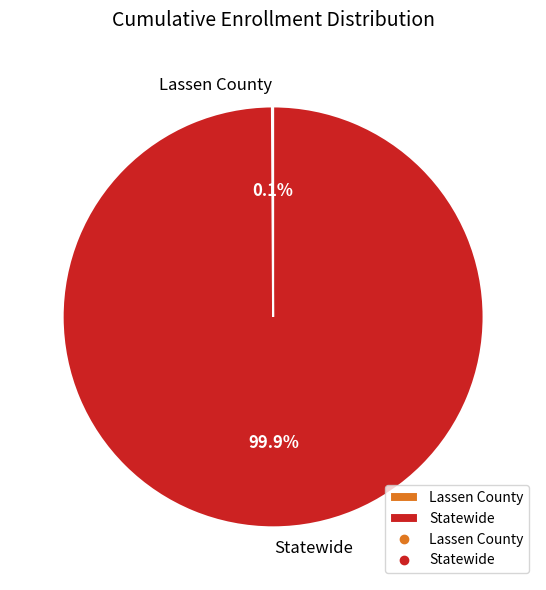

Does Statewide represent more than half of the total?

Yes